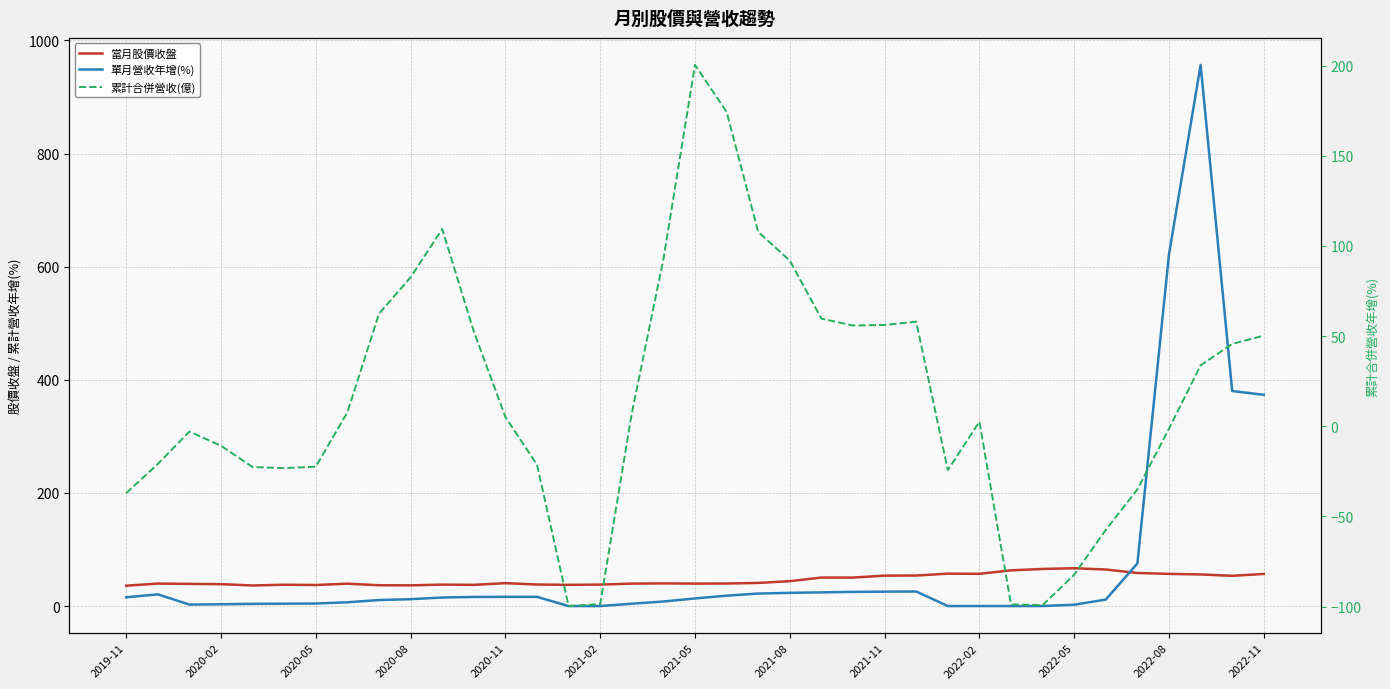

True or false: 單月營收年增(%) has more than 0 points higher than both neighbors.

True